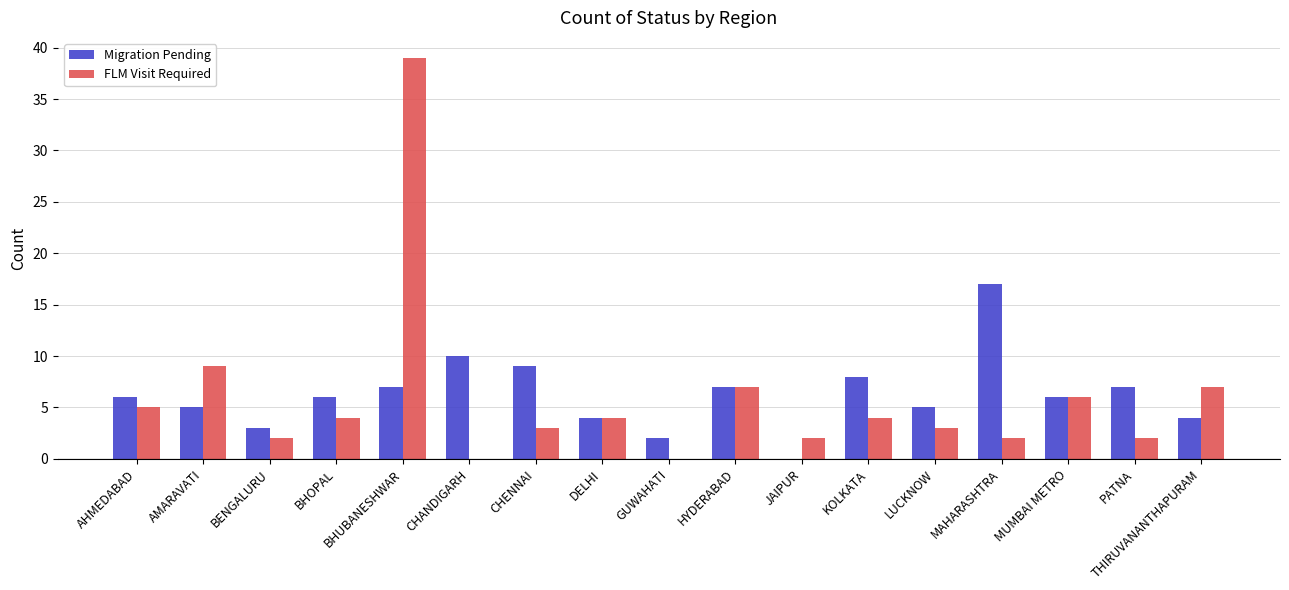

What is the sum of the FLM Visit Required values at BHUBANESHWAR and CHANDIGARH?

39